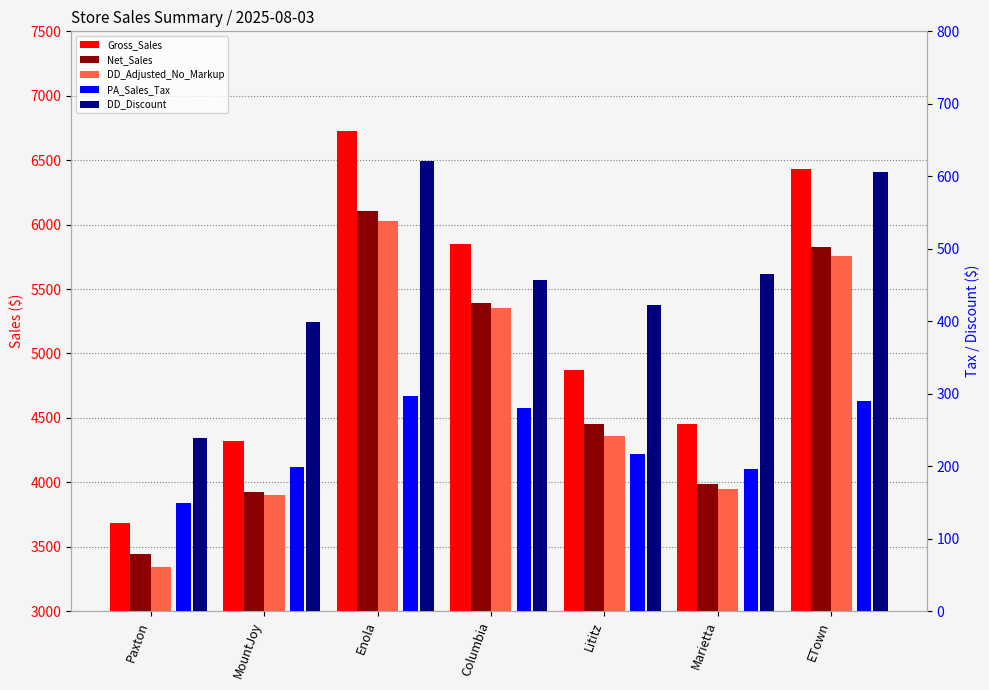

Which series has the largest range (max minus min)?

Gross_Sales